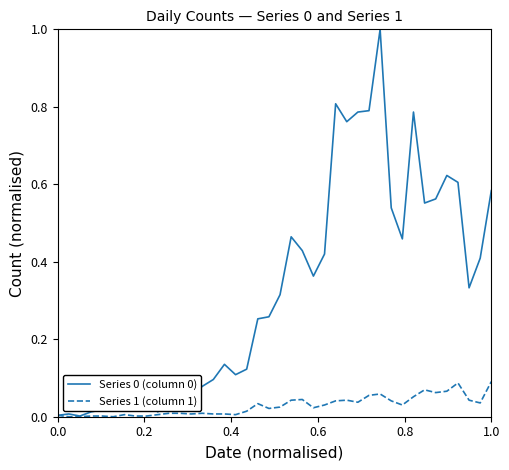

What is the greatest value displayed?

1.0